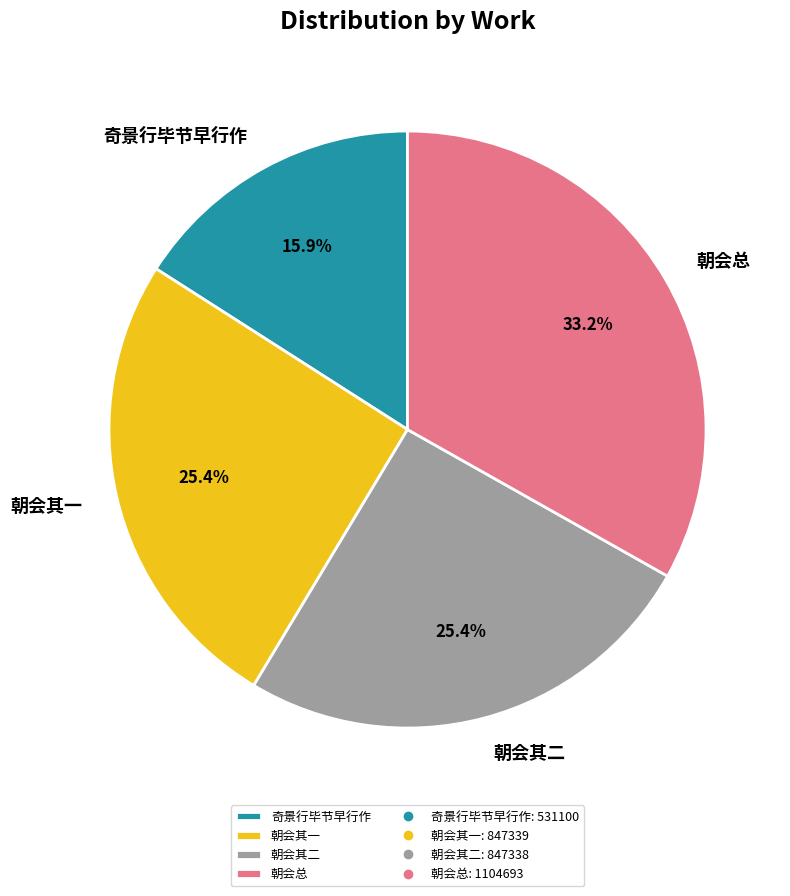

Which category has the smallest portion of the pie?

奇景行毕节早行作